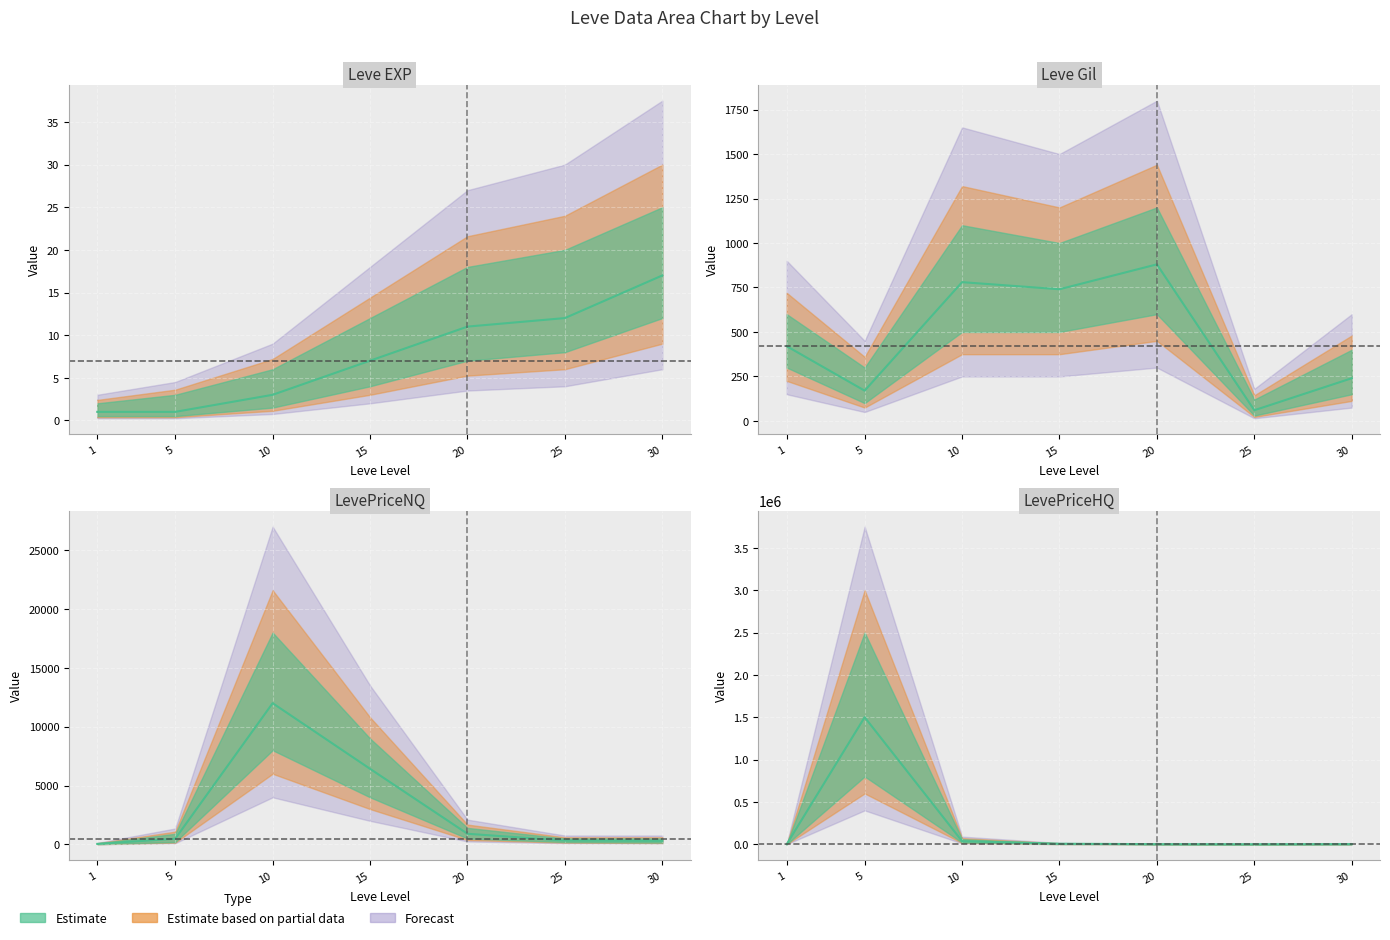

Reading left to right, transcribe all the data shown in this chart.

Leve EXP: 1=1	5=1	10=3	15=7	20=11	25=12	30=17
Leve Gil: 1=420	5=170	10=780	15=740	20=880	25=60	30=240
LevePriceNQ: 1=40	5=478	10=12000	15=6421	20=900	25=318	30=297
LevePriceHQ: 1=408	5=1500000	10=36006	15=6000	20=900	25=54	30=1485